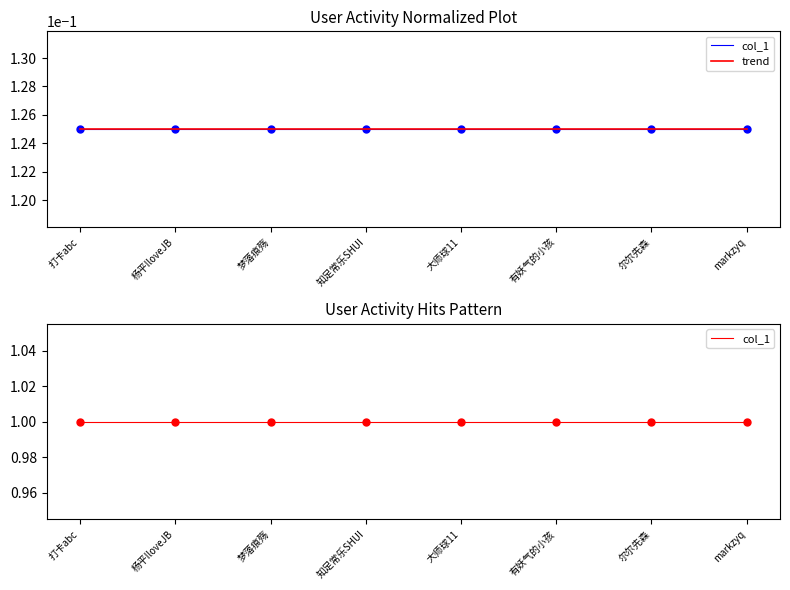

True or false: trend has more than 1 interior local peaks.

False